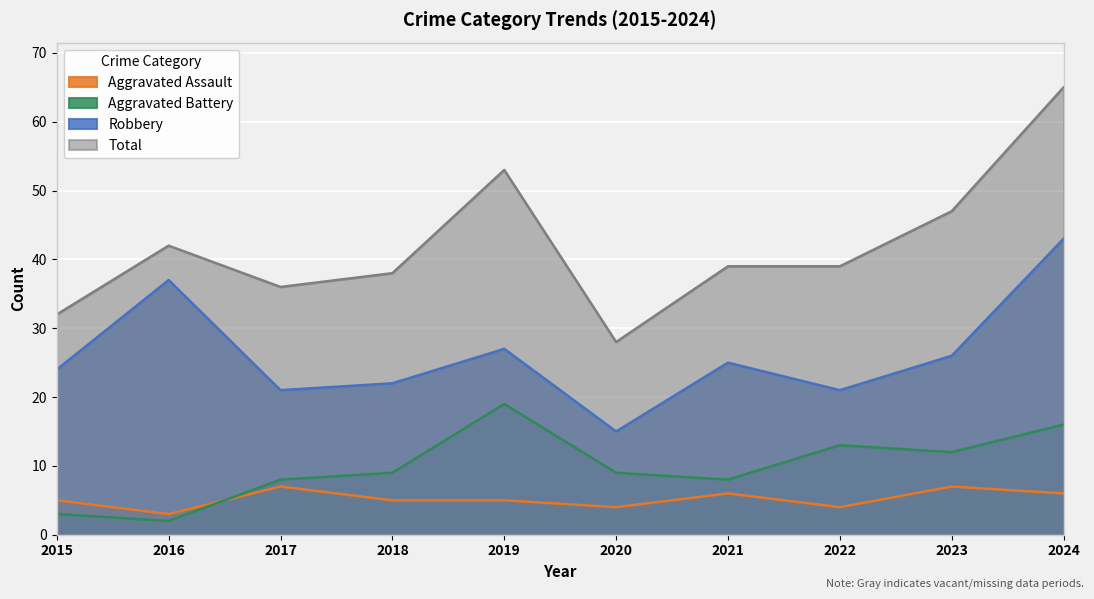

At how many categories does at least one series exceed 53?

1